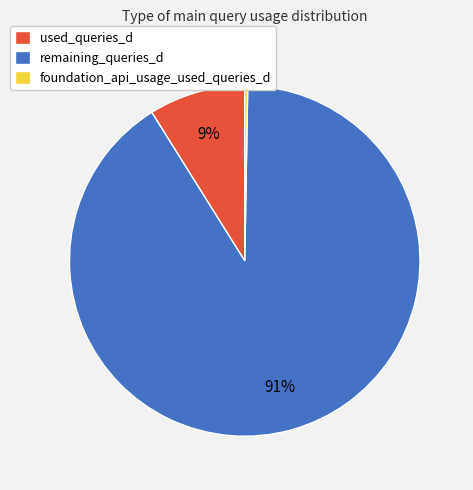

Combined, do used_queries_d and remaining_queries_d account for over 50%?

Yes